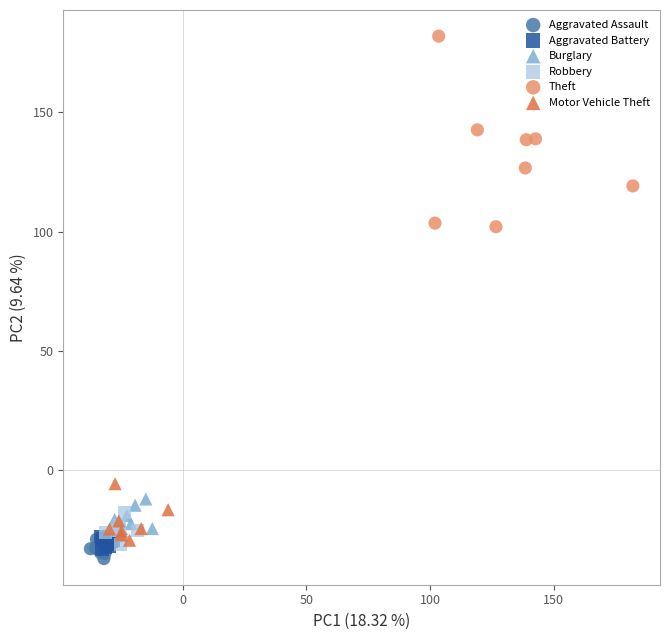

Which series reaches the maximum Y coordinate?

Theft